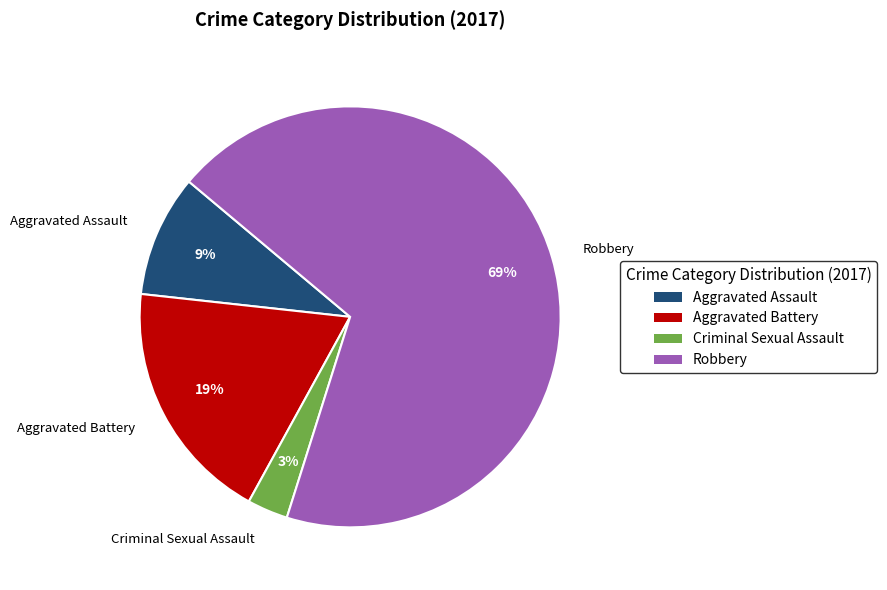

Combined, do Robbery and Aggravated Assault account for over 50%?

Yes